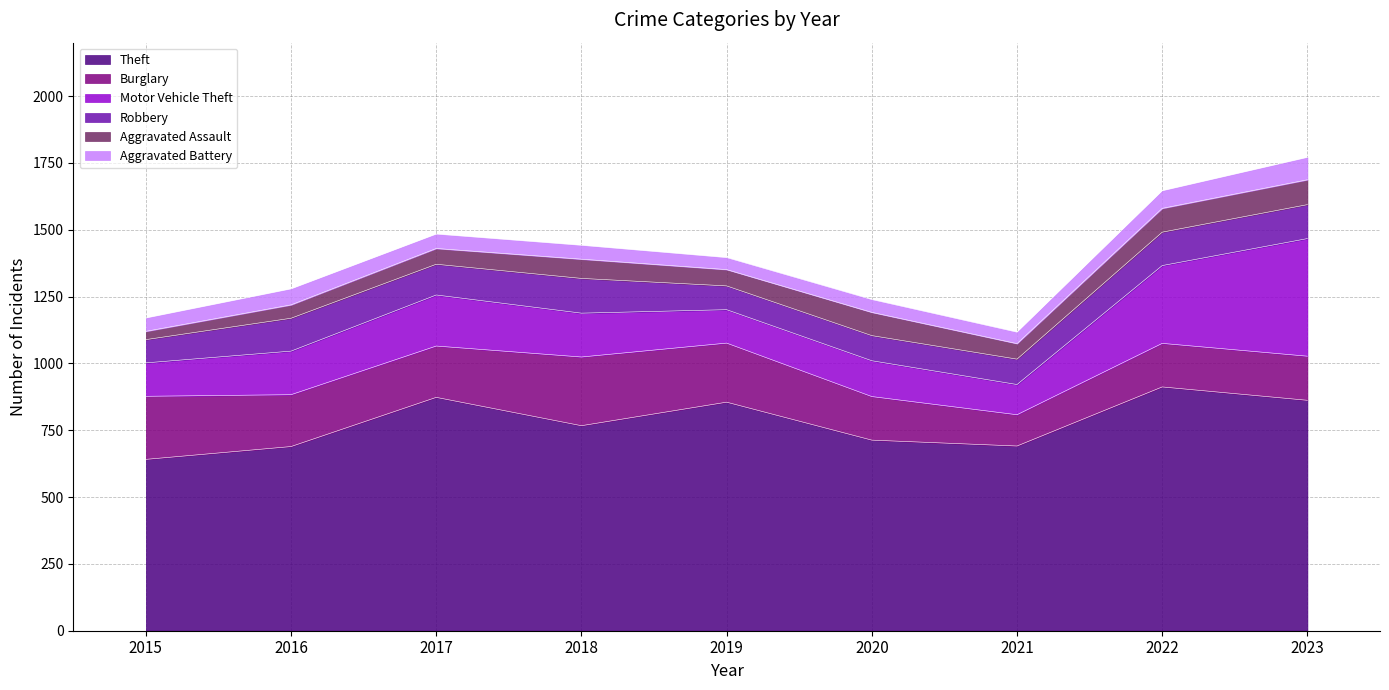

Is the value of Aggravated Assault at 2018 greater than the value of Burglary at 2018?

No